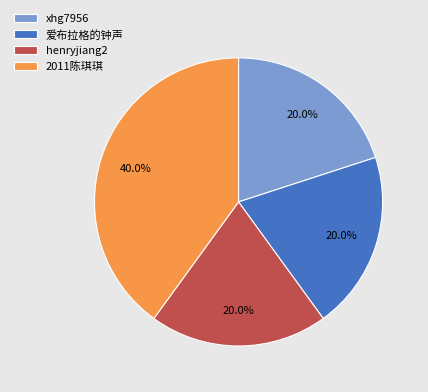

Is it true that henryjiang2 is 20% of the pie?

True